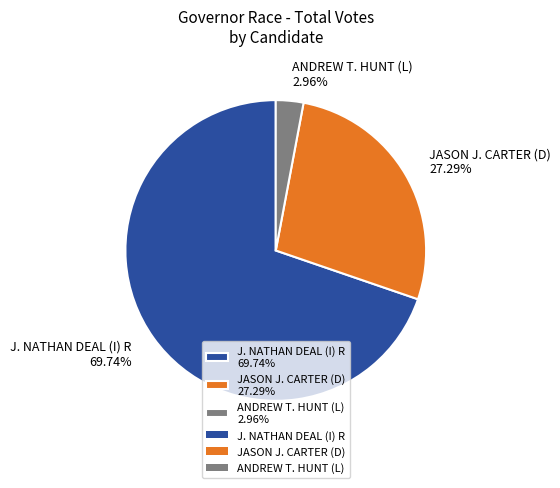

Count the number of slices in the pie.

3